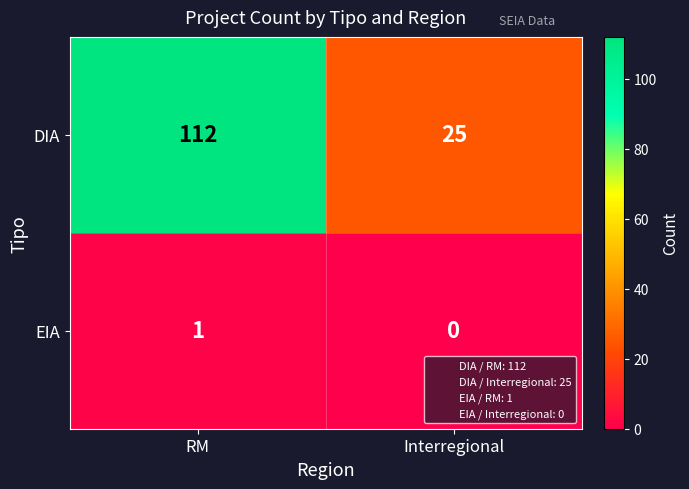

List the series in order of their overall mean, lowest first.

EIA, DIA